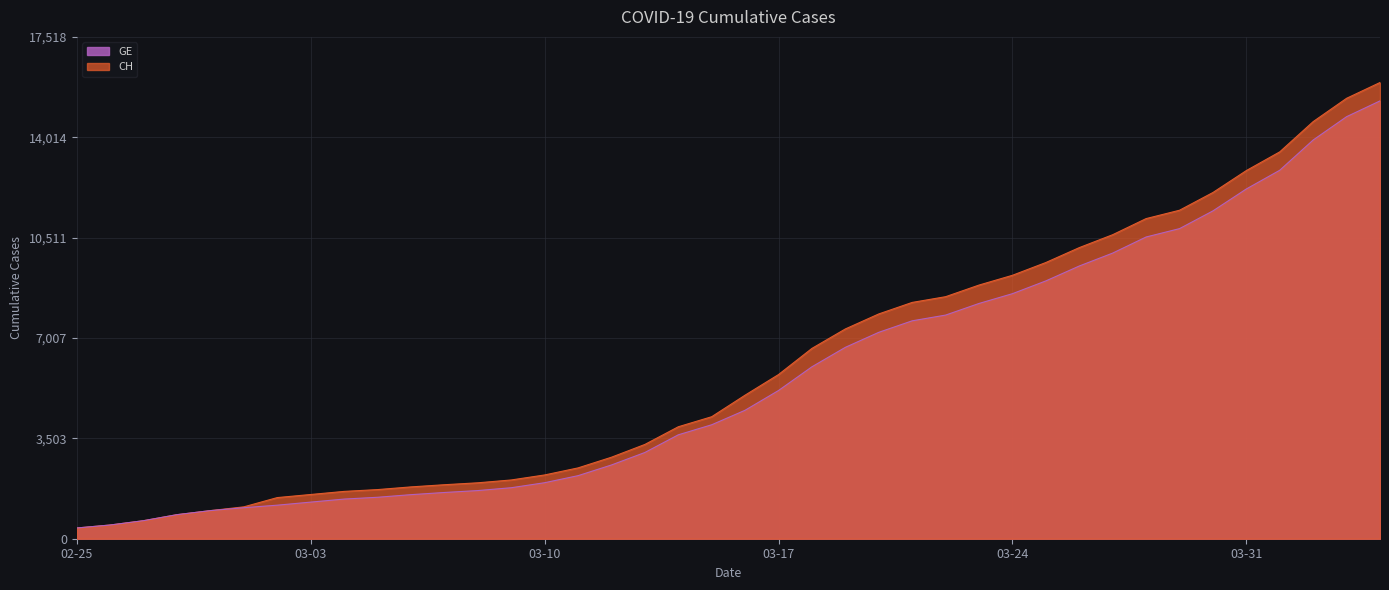

What is the smallest value displayed?

375